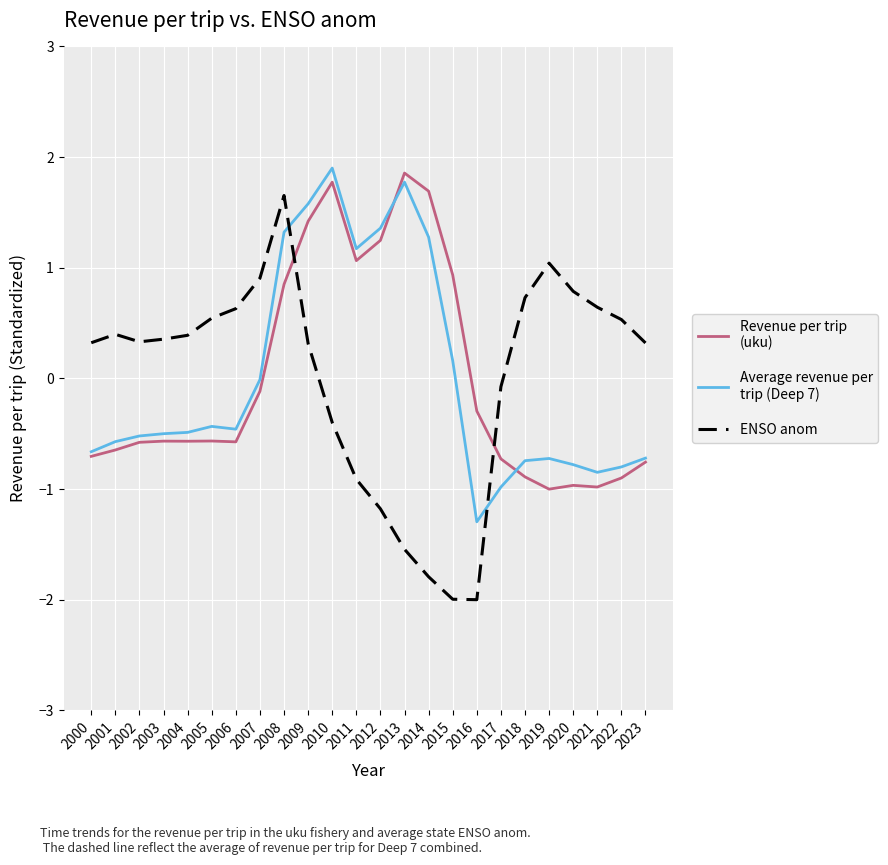

What is the greatest value displayed?

1.9